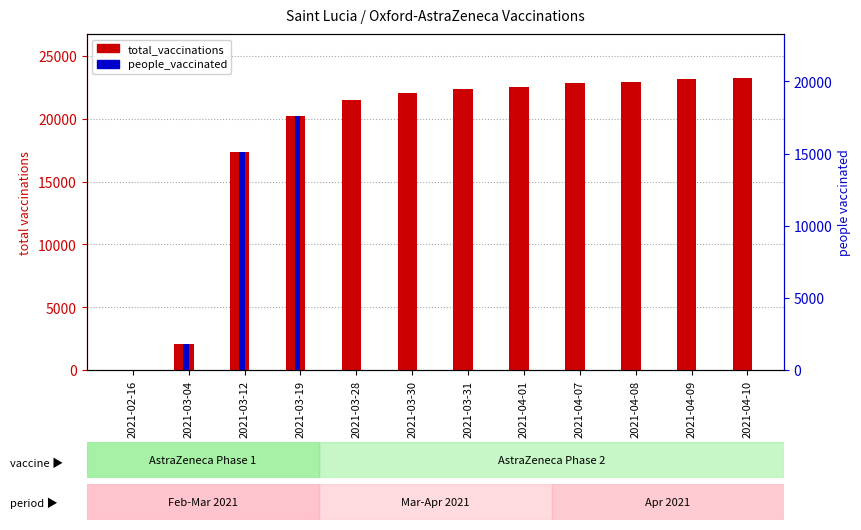

Is it true that people_vaccinated equals 12981 at 2021-02-16?

False